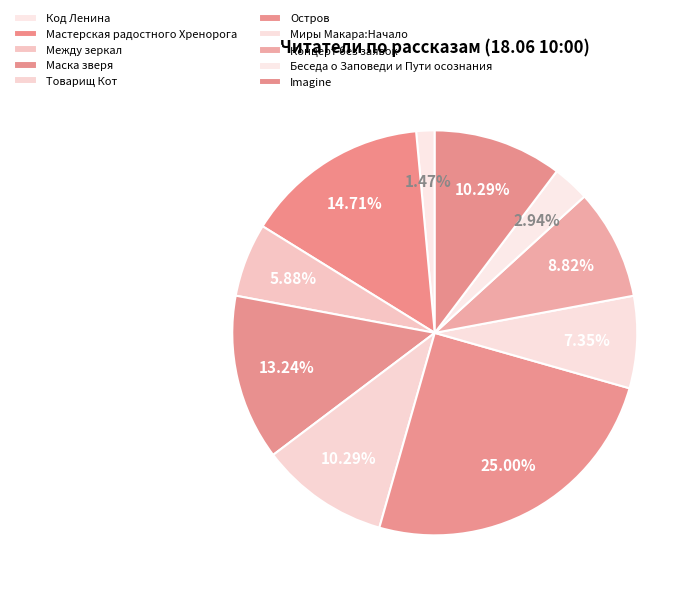

To the nearest percent, what is the difference between the Товарищ Кот and Миры Макара:Начало slice percentages?

3%